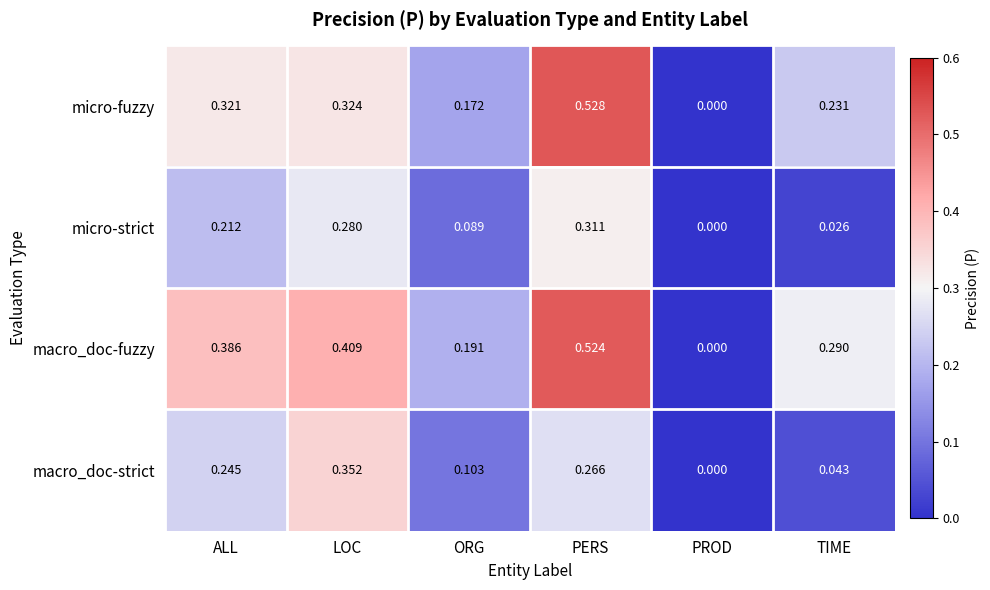

Rank the categories by micro-strict value from highest to lowest.

PERS, LOC, ALL, ORG, TIME, PROD